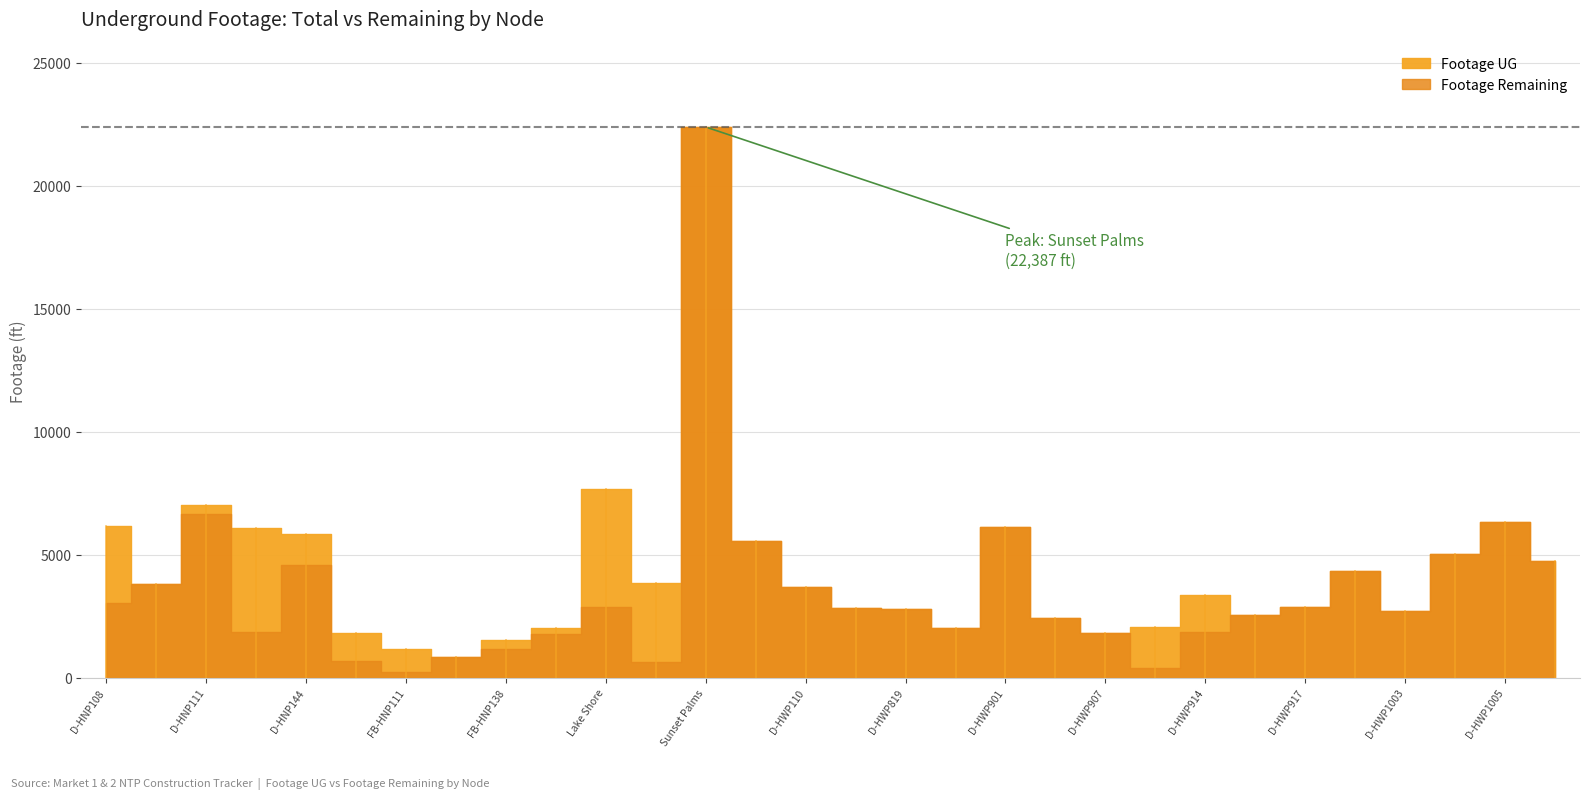

What value does the Footage UG series have at D-HNP108?

6182